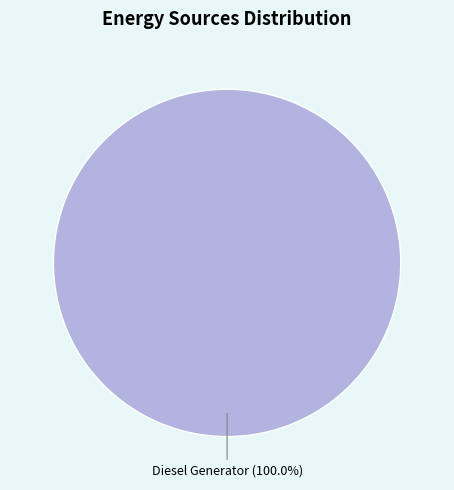

What is the majority slice?

Diesel Generator